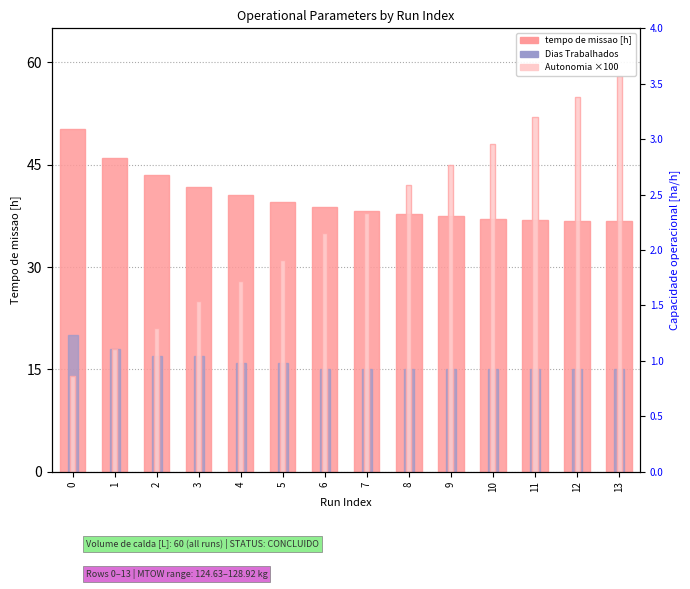

What is the spread (max minus min) of values at 11?

37.0